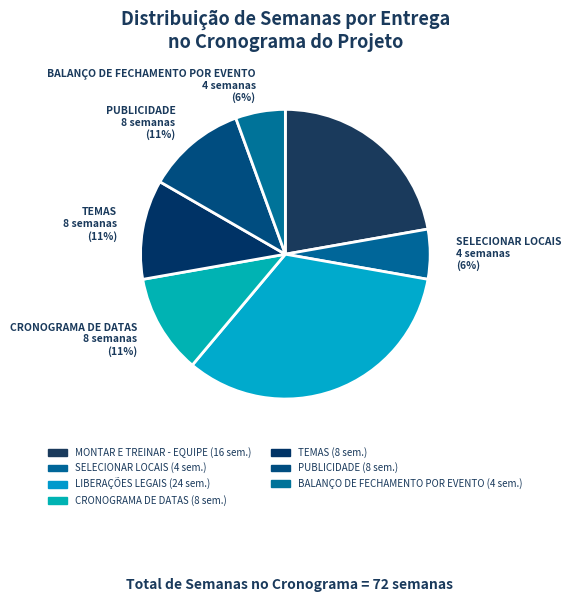

How many segments does this pie chart have?

7